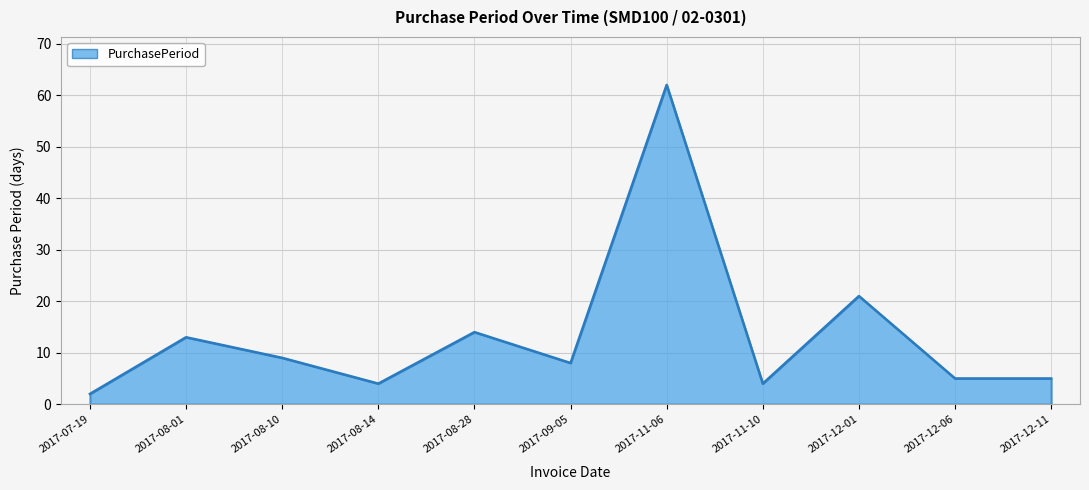

How many values are below 8?

5